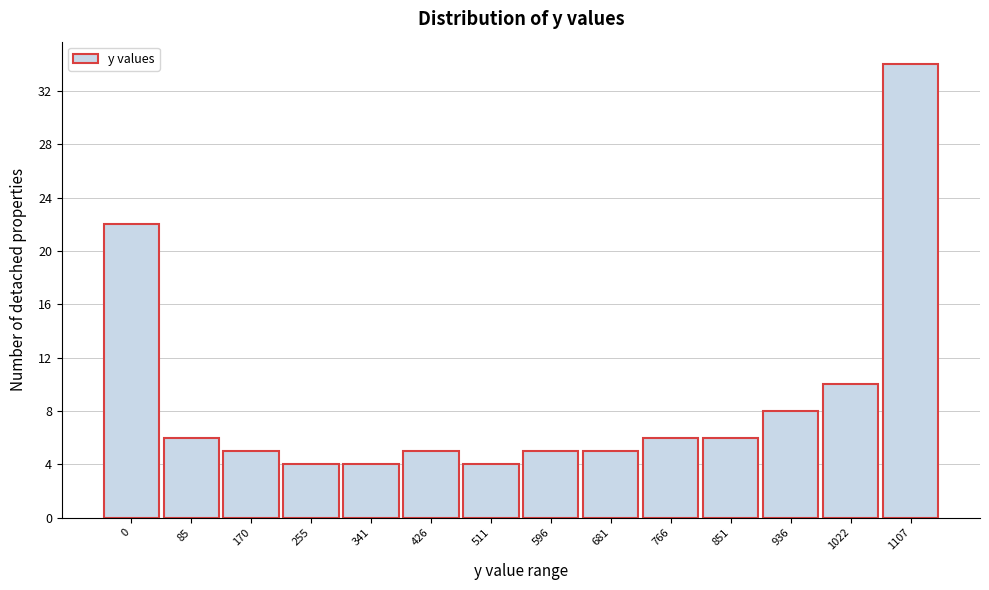

Reading left to right, transcribe all the data shown in this chart.

0=22	85=6	170=5	255=4	341=4	426=5	511=4	596=5	681=5	766=6	851=6	936=8	1022=10	1107=34